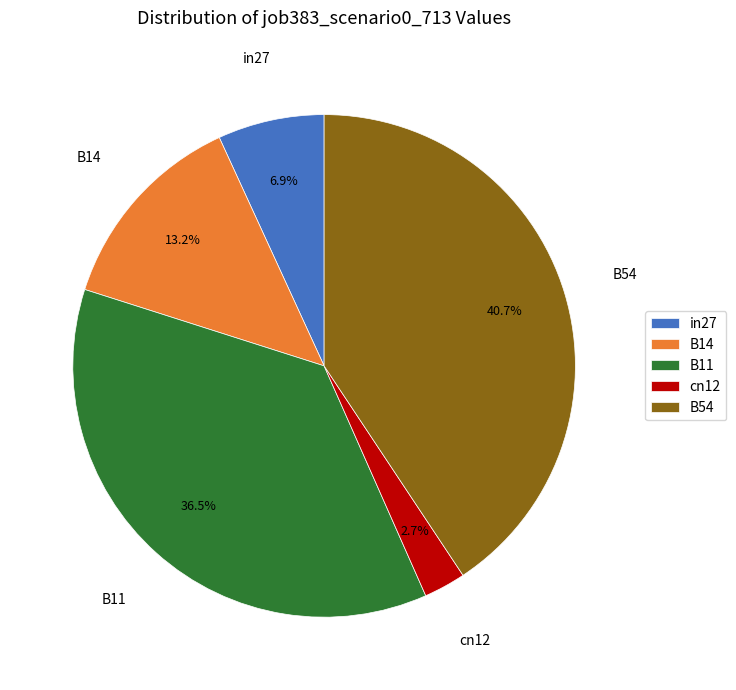

Do B14 and B11 together represent more than half of the pie?

No